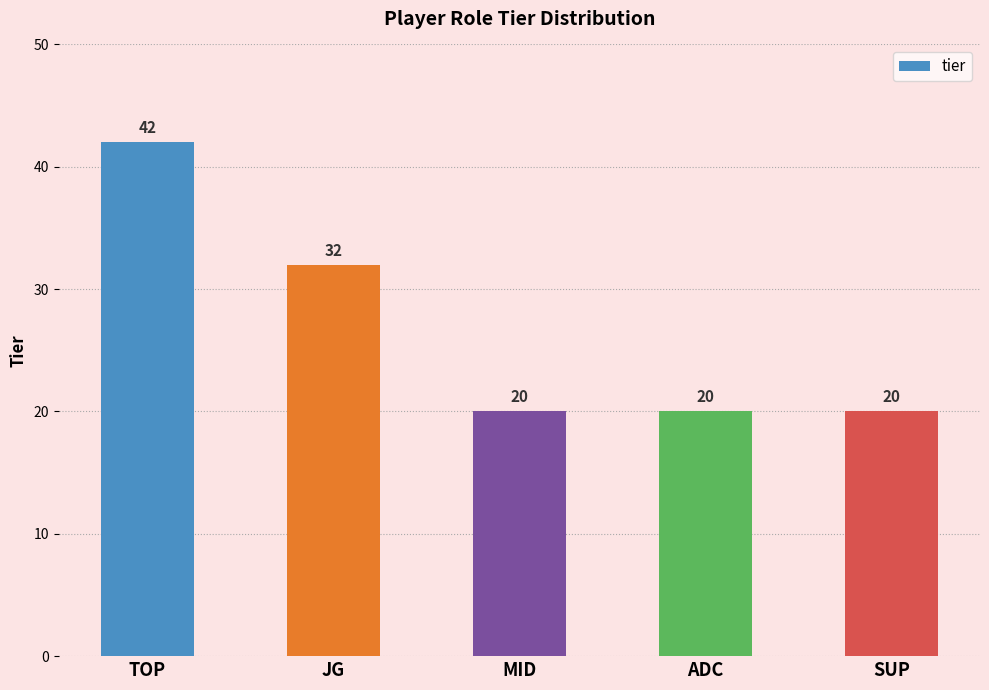

How many bars are there in total?

5